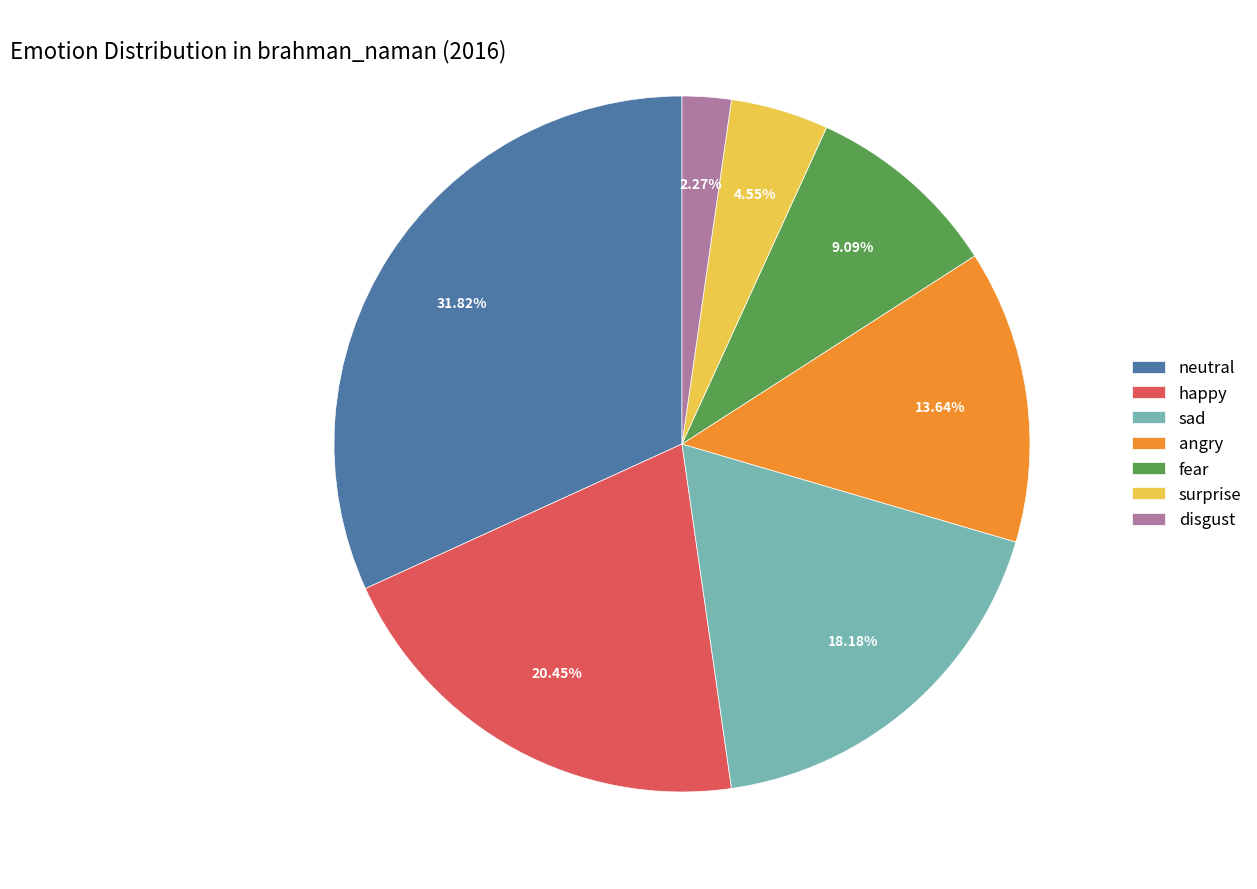

How many slices are in this pie chart?

7